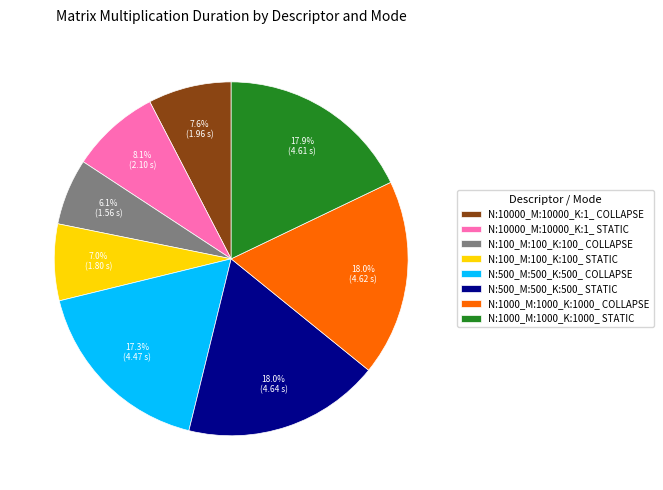

How many slices are in this pie chart?

8